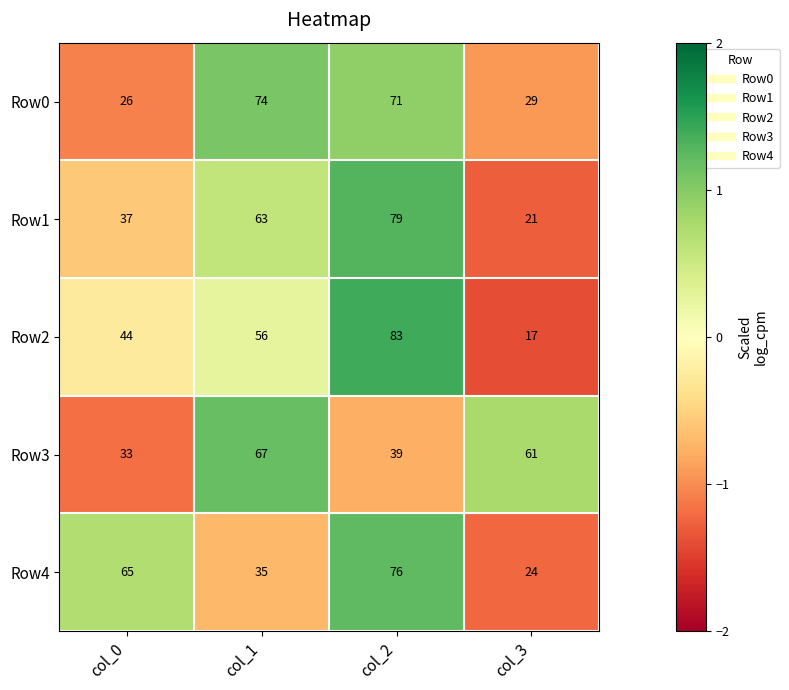

How many categories are shown in the chart?

4